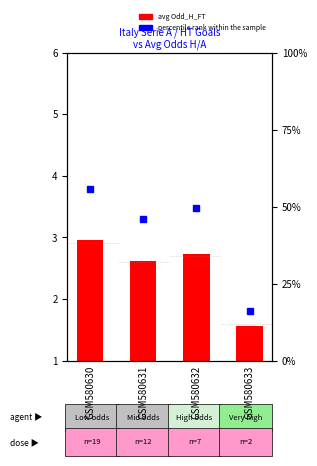

What value does the data have at GSM580630?

2.9